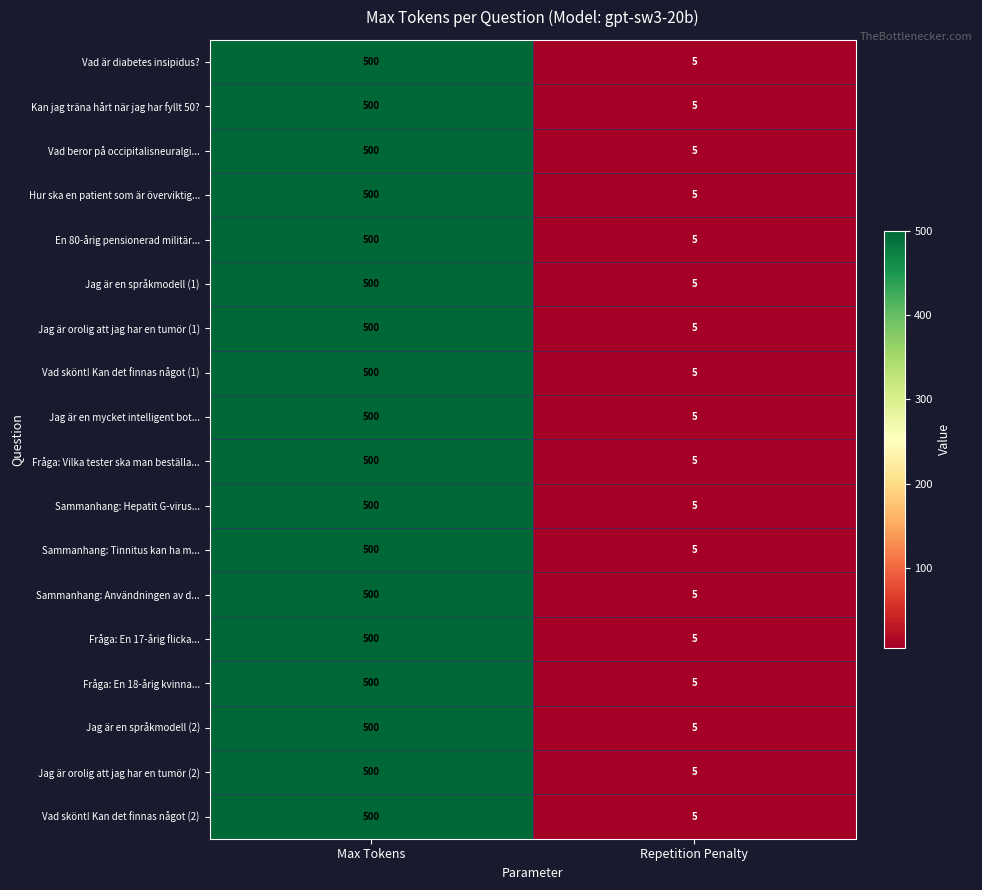

Rank the categories by Sammanhang: Hepatit G-virus... value from lowest to highest.

Repetition Penalty, Max Tokens